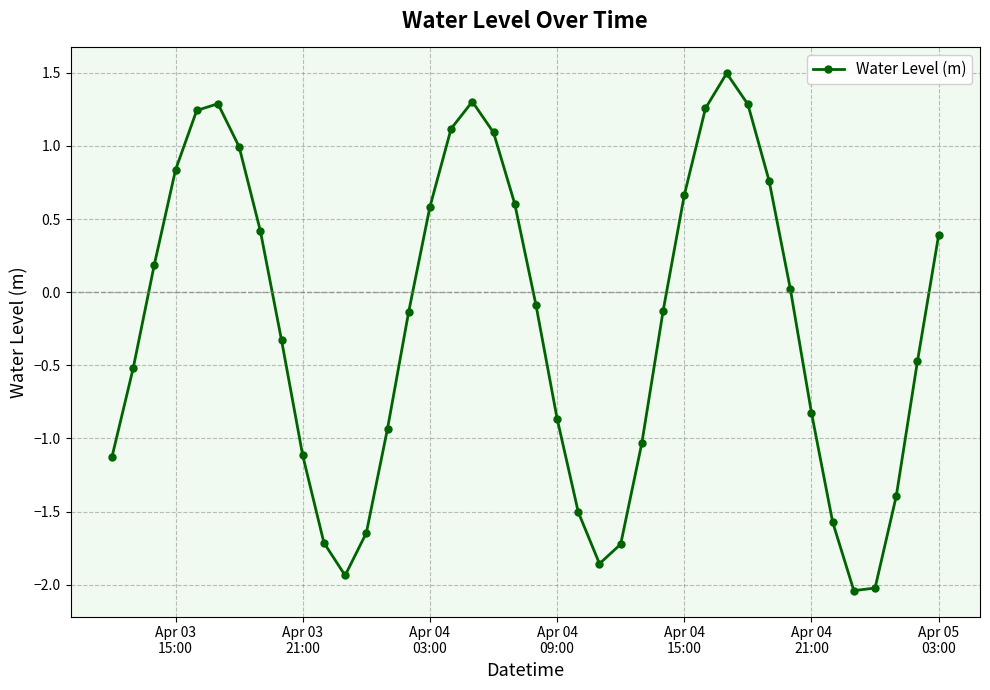

True or false: the data has more than 0 interior local peaks.

True